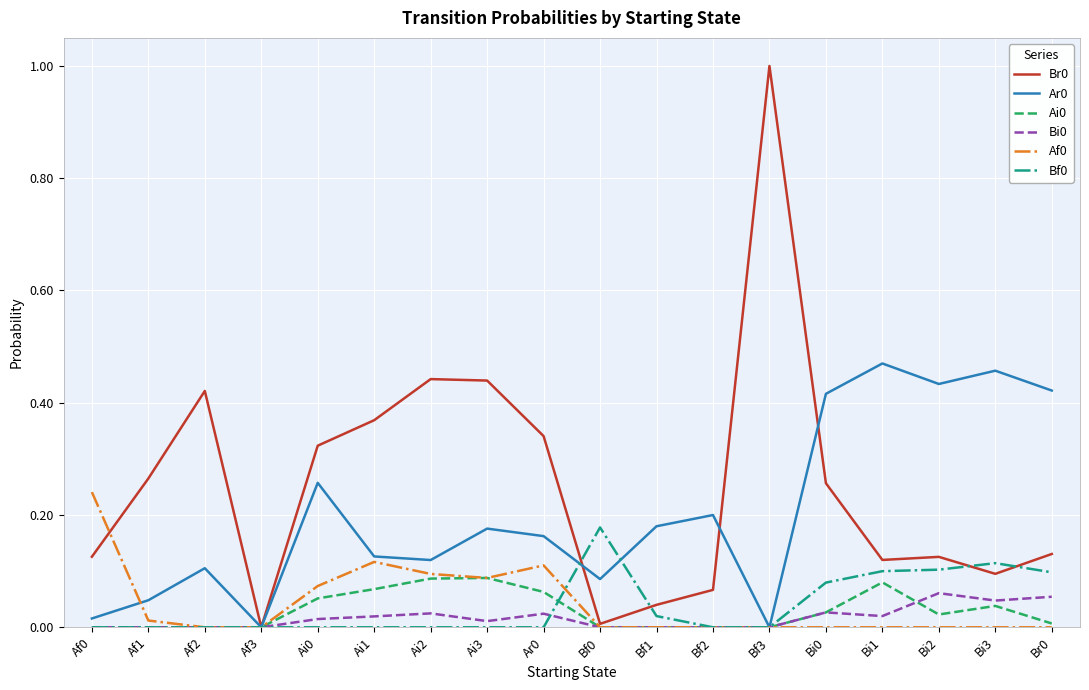

True or false: Bf0 has more than 0 interior local peaks.

True